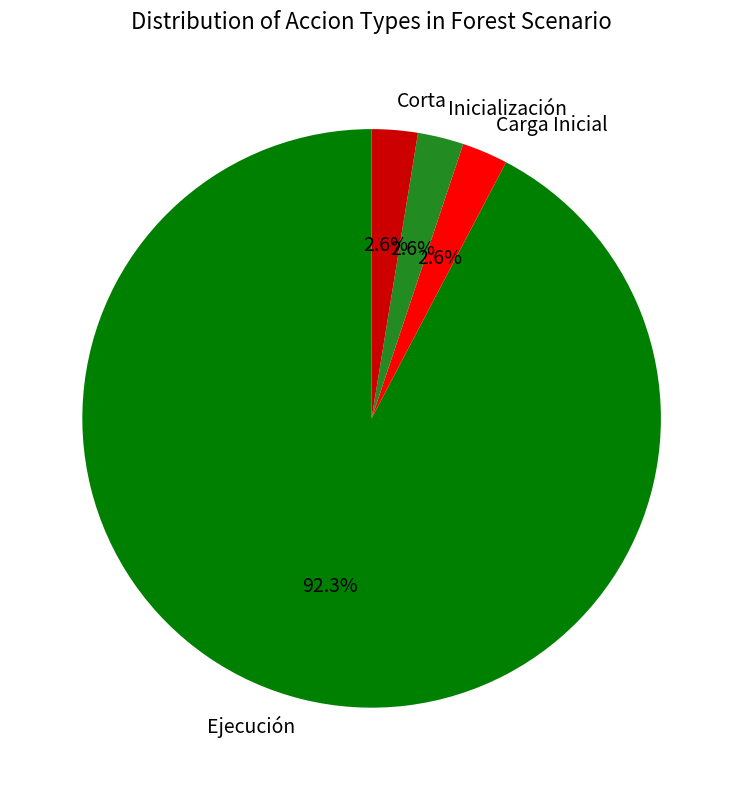

What is the largest slice in the pie chart?

Ejecución